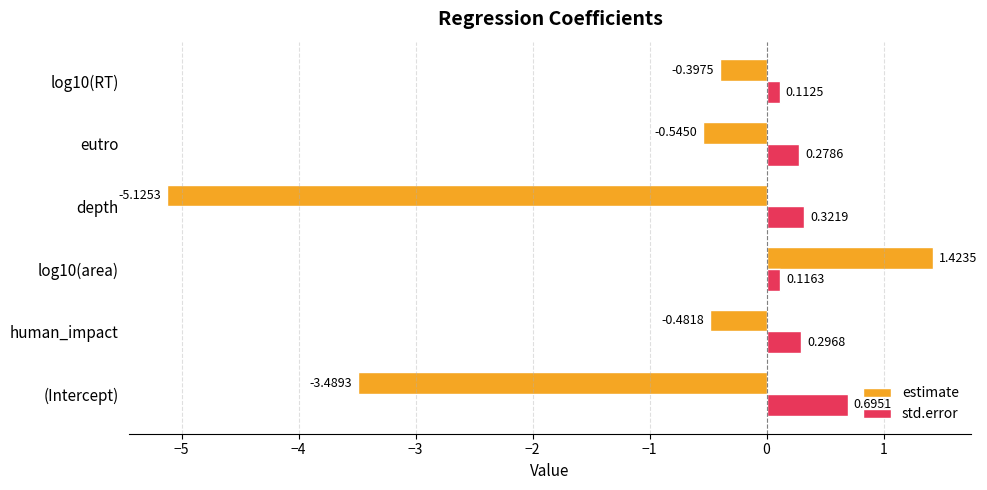

Rank the categories by std.error value from highest to lowest.

(Intercept), depth, human_impact, eutro, log10(area), log10(RT)